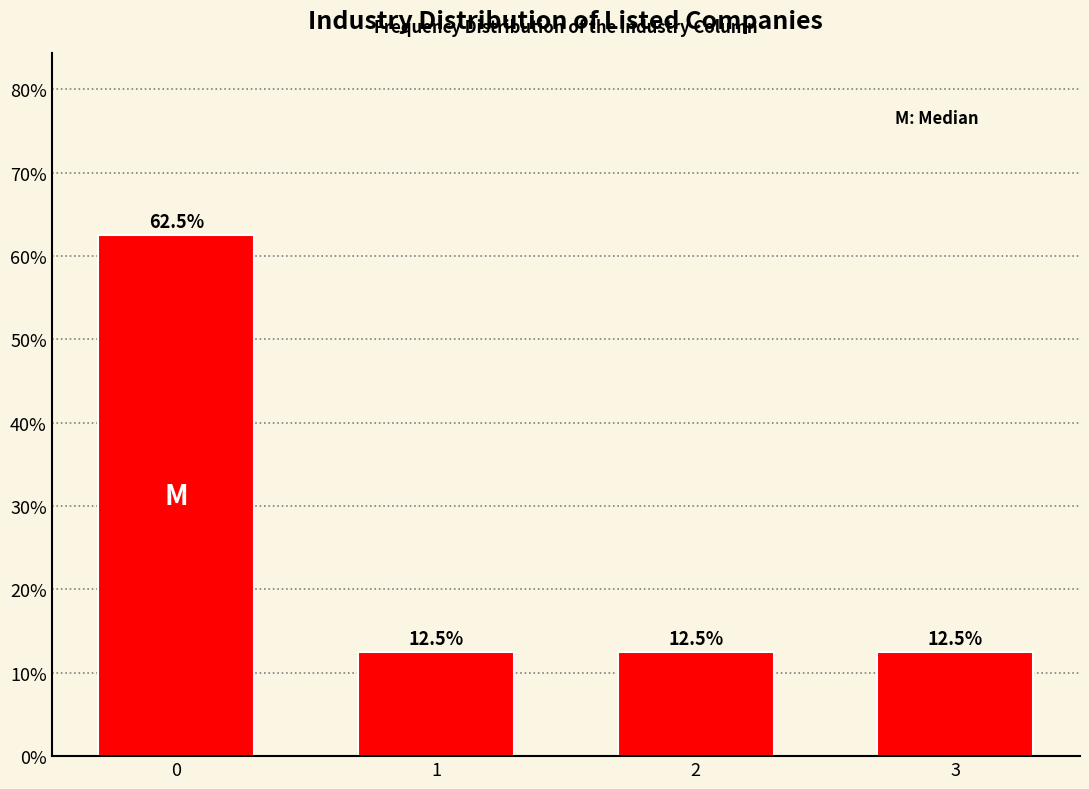

Reading left to right, extract all data points from this chart.

0=62.5	1=12.5	2=12.5	3=12.5